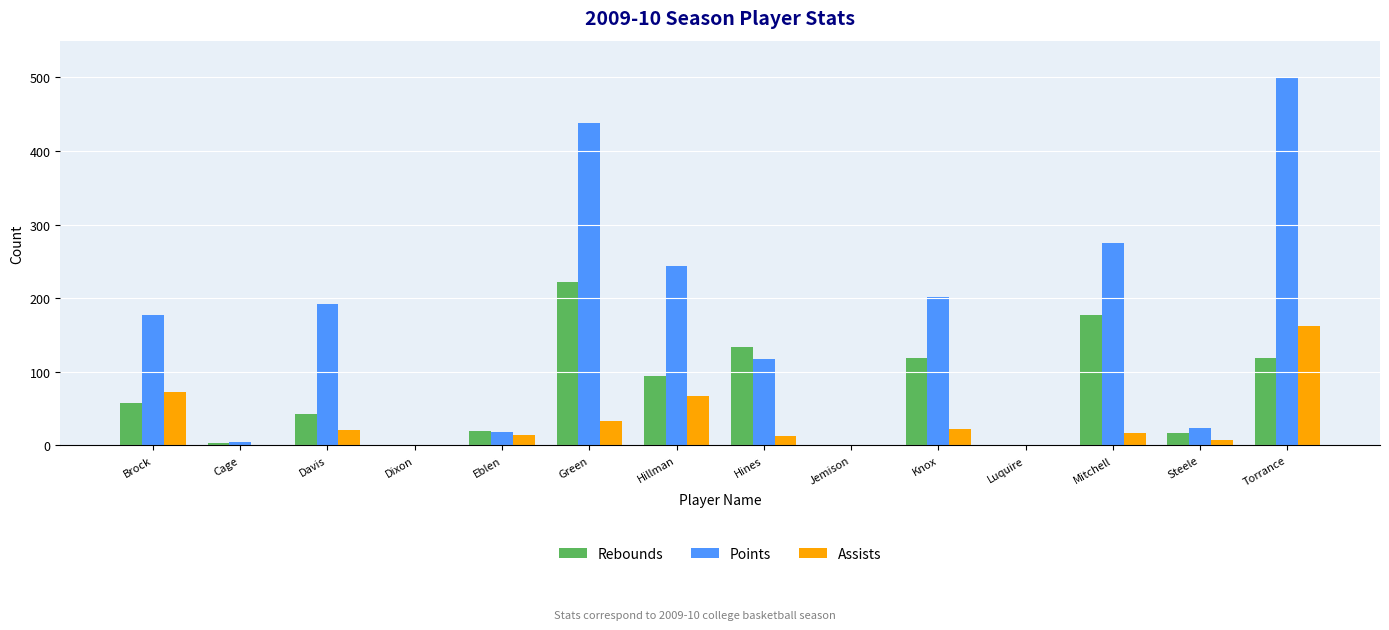

Which series changed the most between Davis and Torrance?

Points